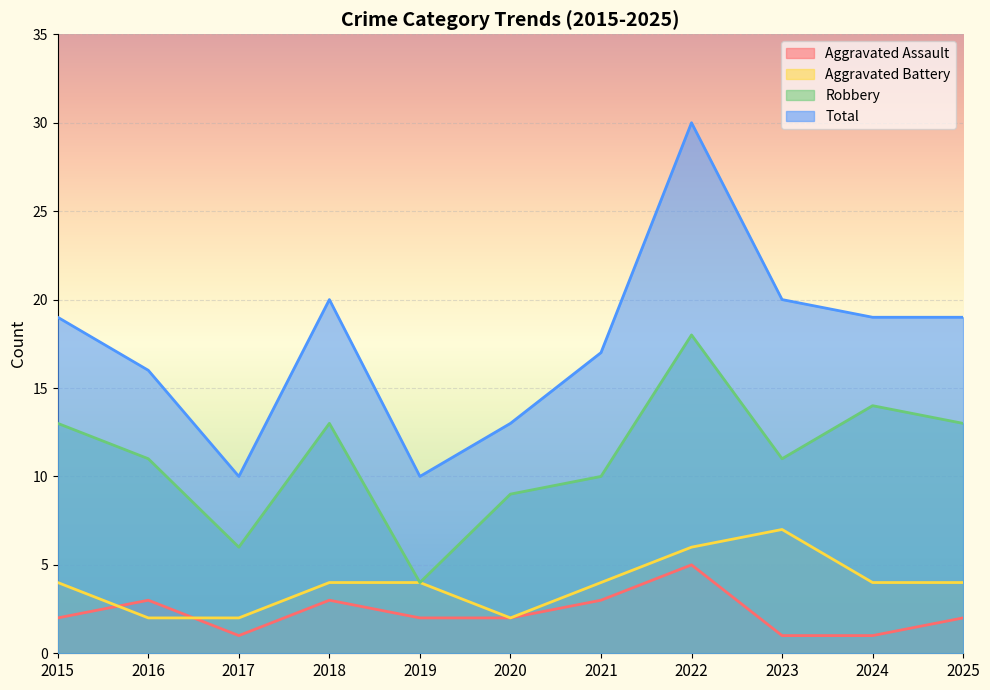

How many lines are shown in the chart?

4